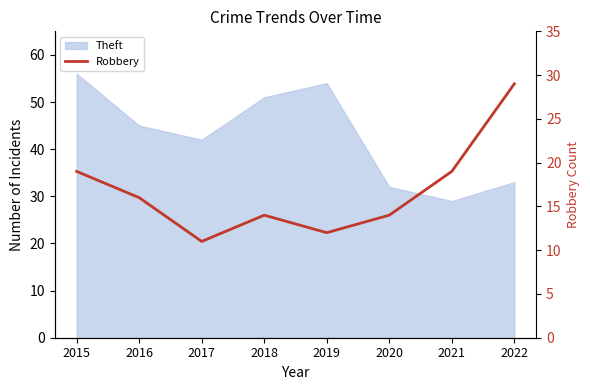

True or false: the data has more than 0 interior local peaks.

True